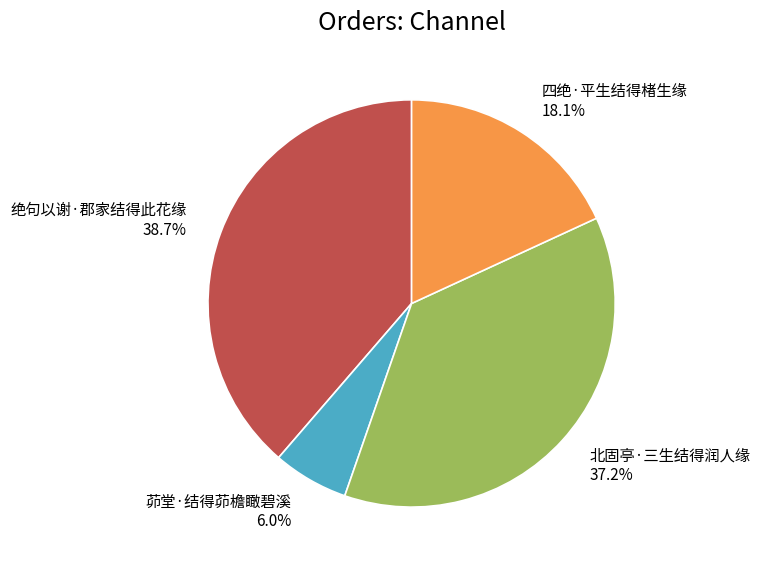

Which category has the smallest portion of the pie?

茆堂·结得茆檐瞰碧溪